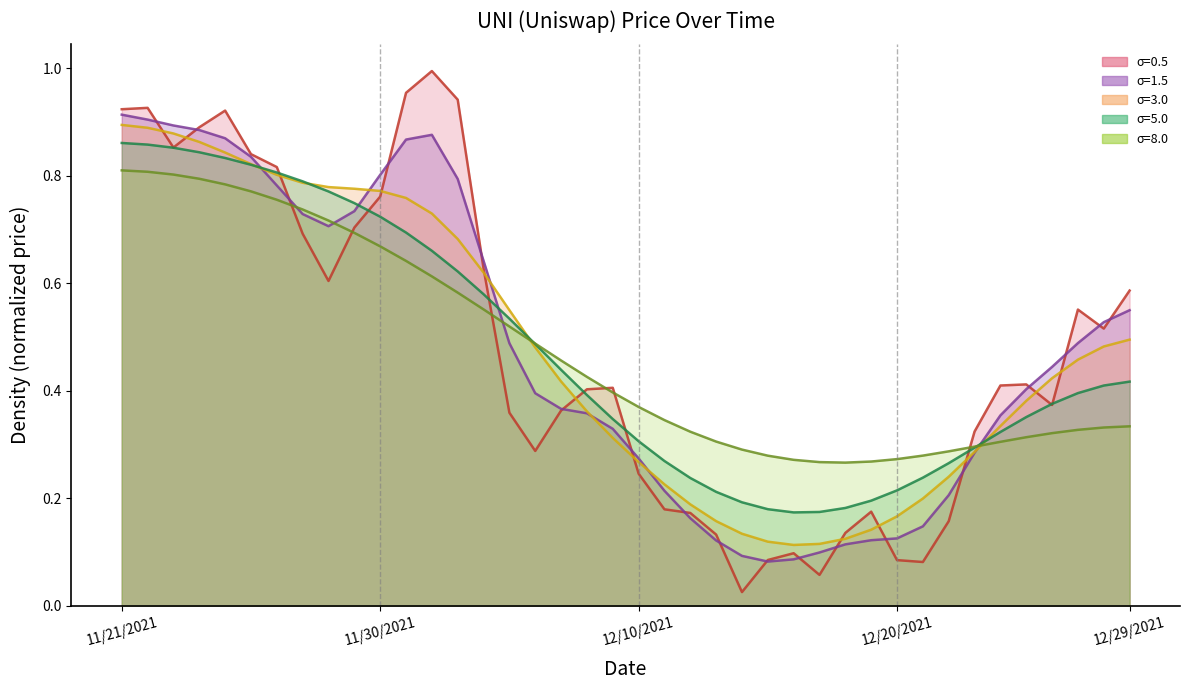

Is it true that the value at 12/06/2021 is 0.4?

False